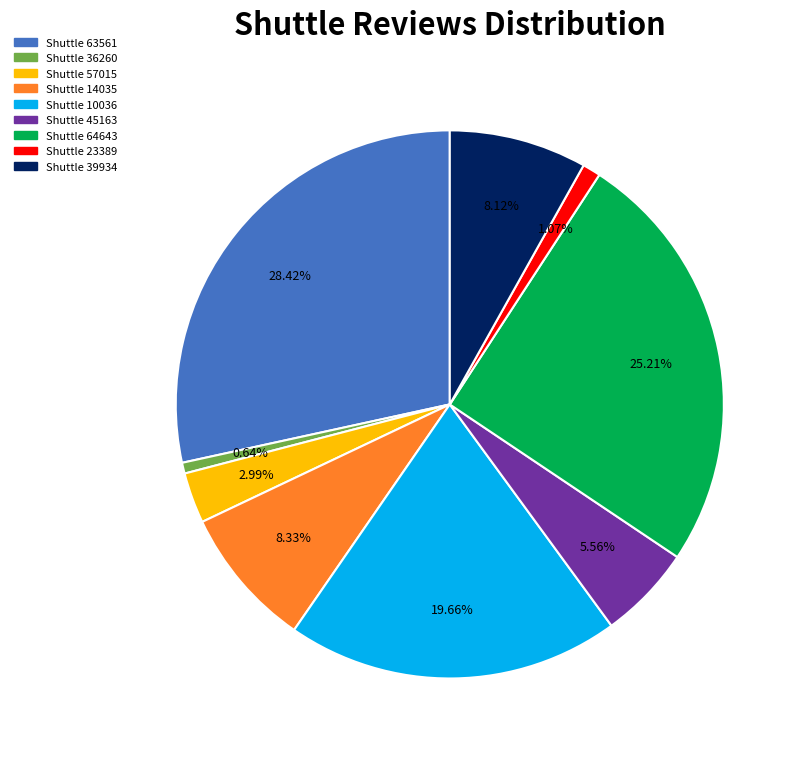

To the nearest percent, what is the difference between the largest and smallest slice percentages?

28%